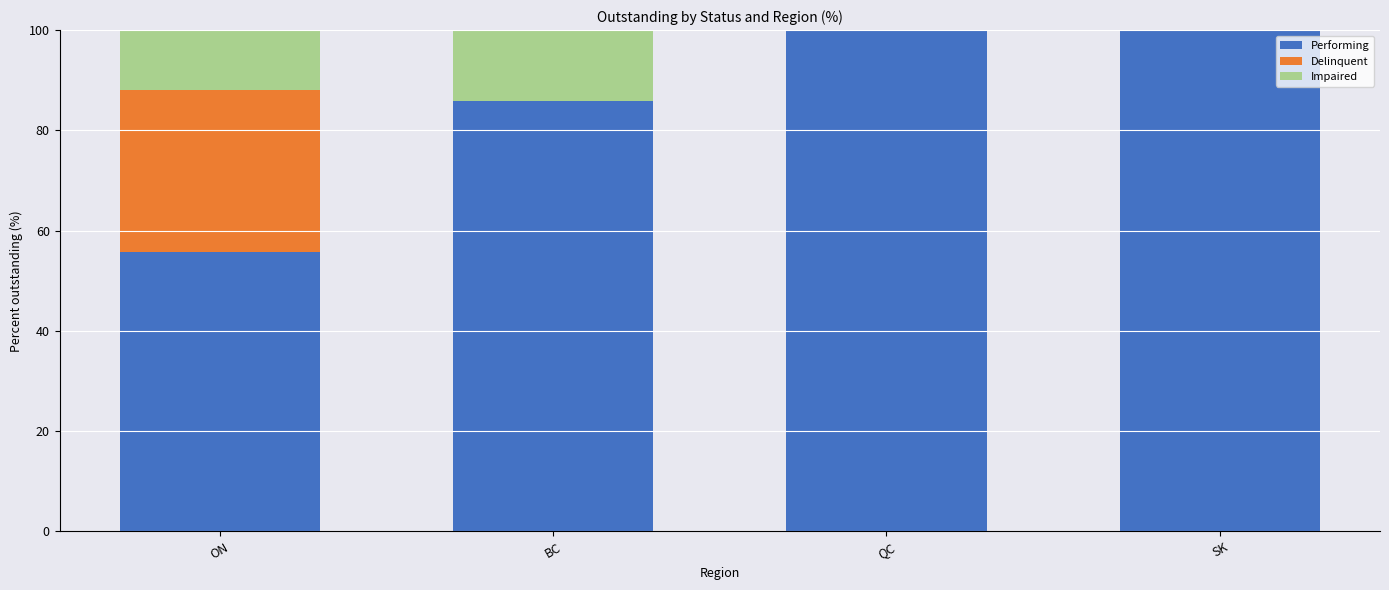

Reading left to right, list the values for the Performing series.

ON=55.7	BC=85.9	QC=100.0	SK=100.0